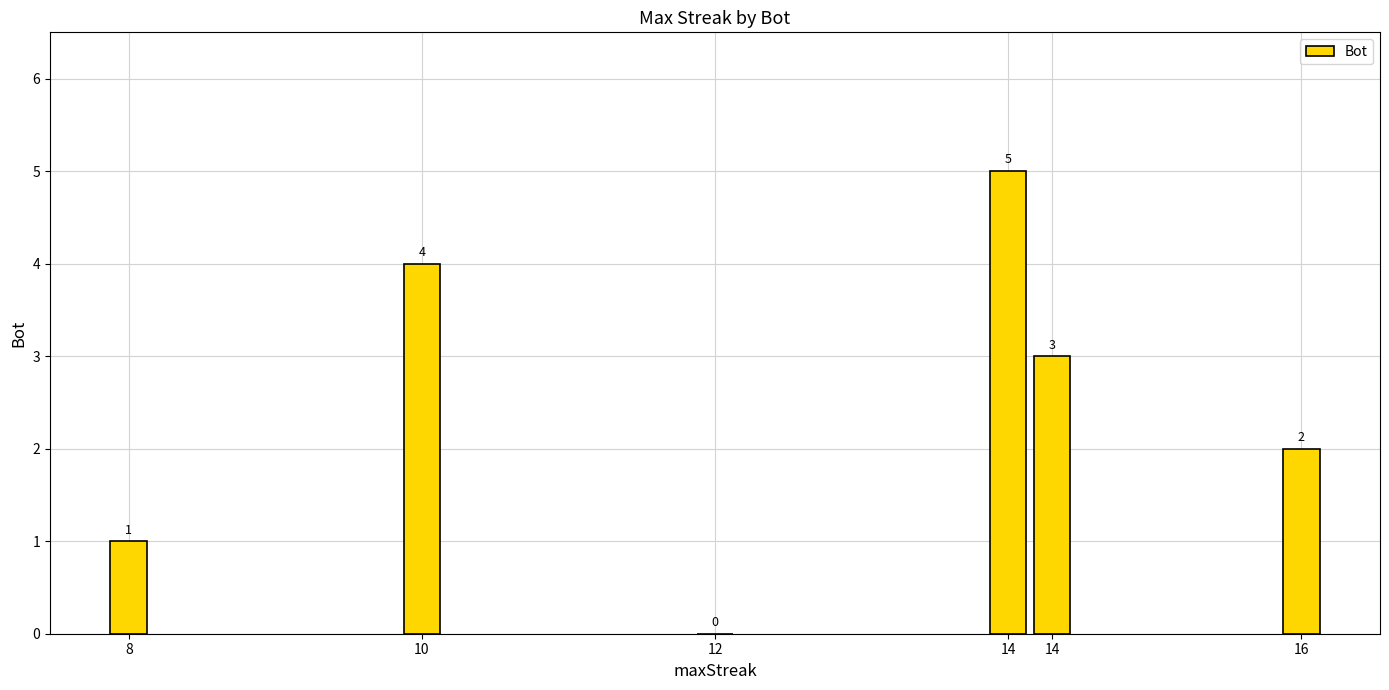

How many values are above zero?

5